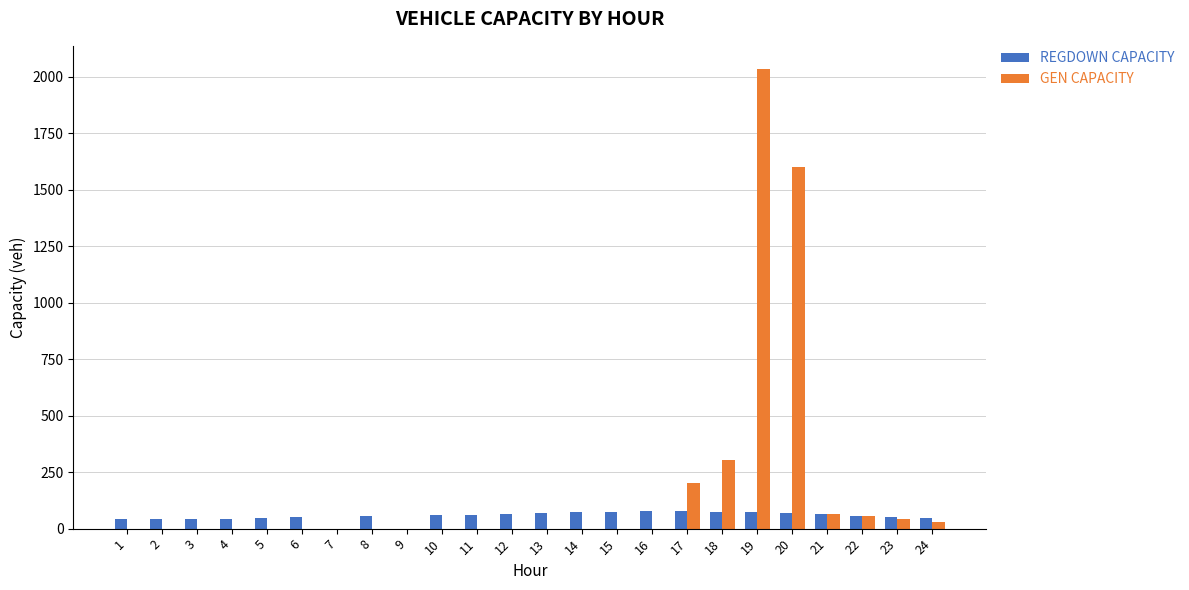

Which series changed the most between 8 and 9?

REGDOWN CAPACITY